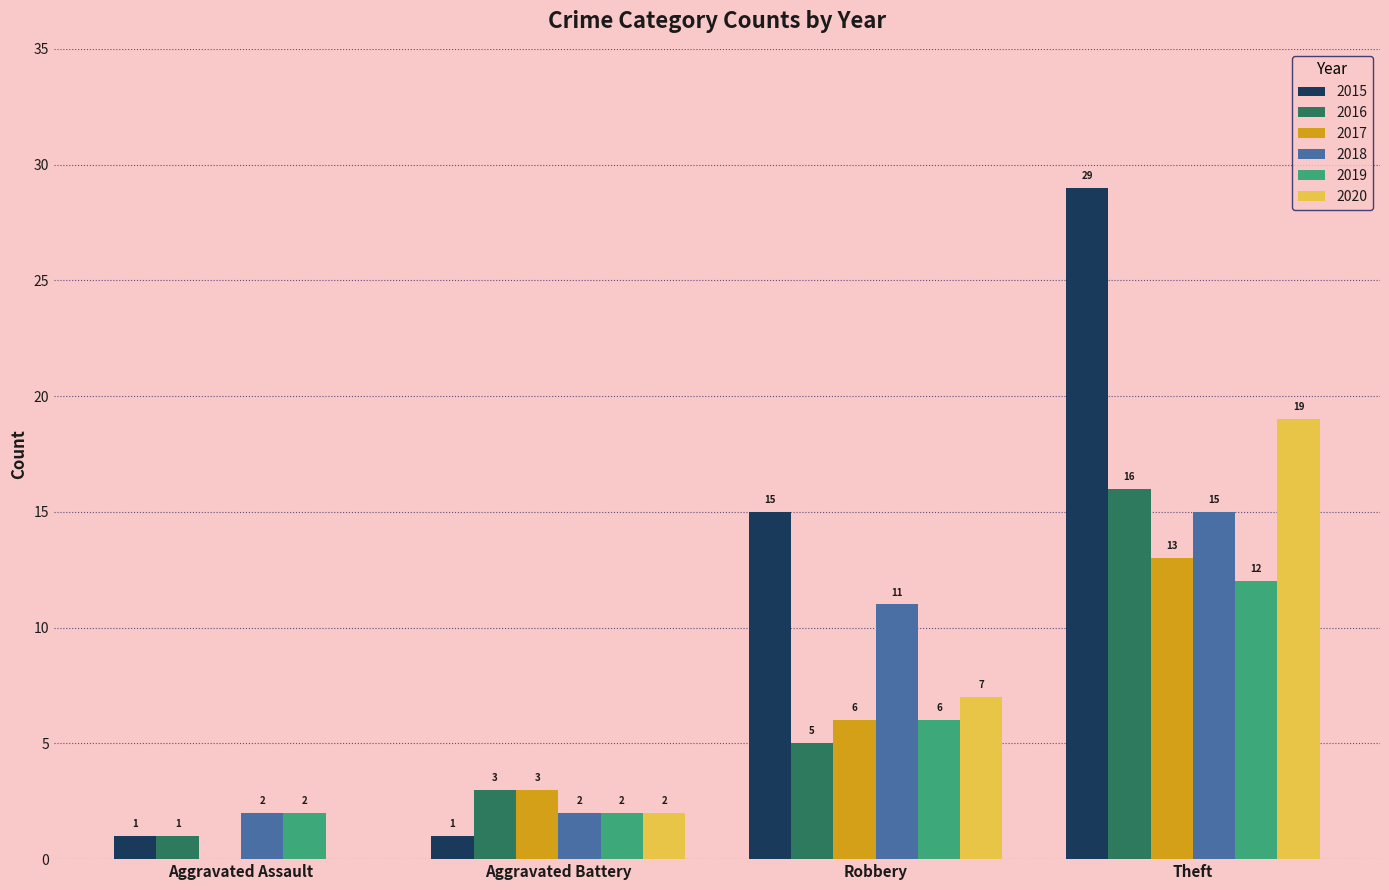

At which category is the sum across all series the highest?

Theft